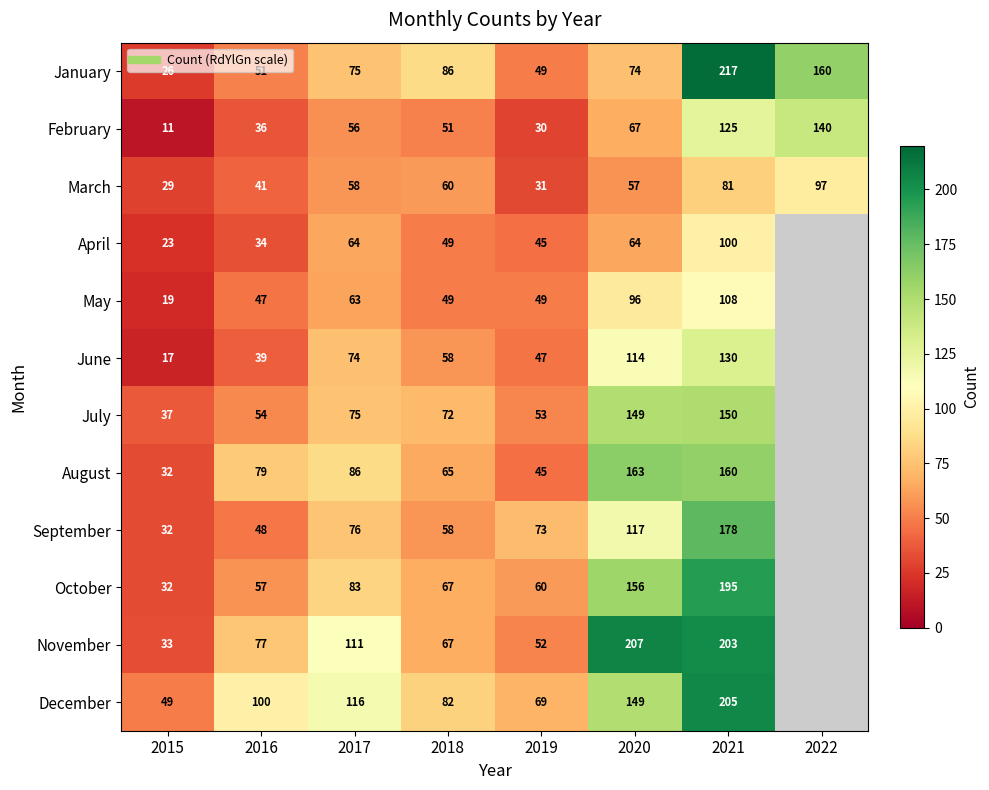

What is the spread (max minus min) of values at 2018?

37